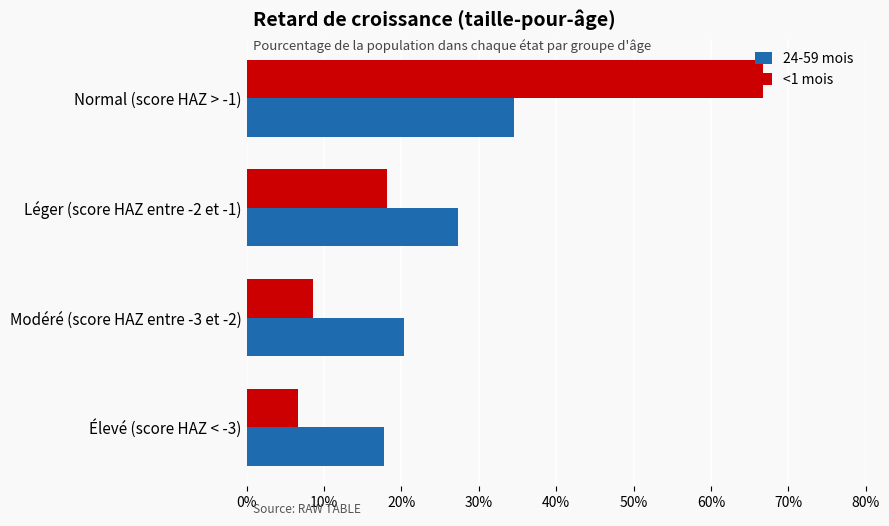

Which category has the lowest value across all series?

Élevé (score HAZ < -3)